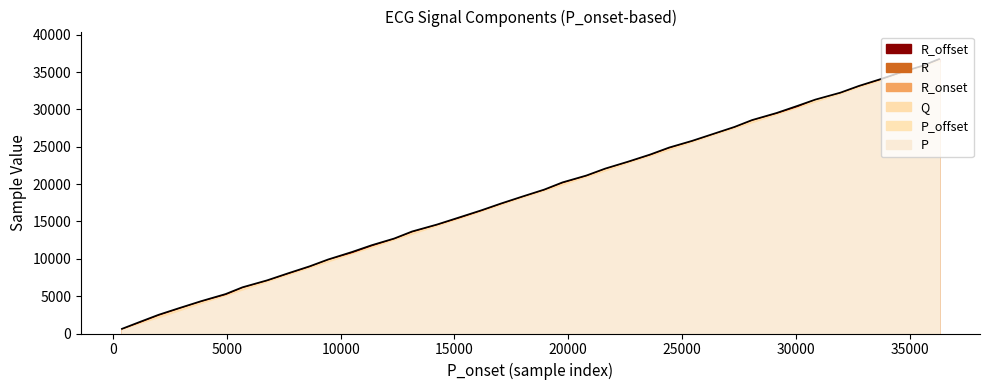

Is it true that P_offset equals 30922 at 30854?

True